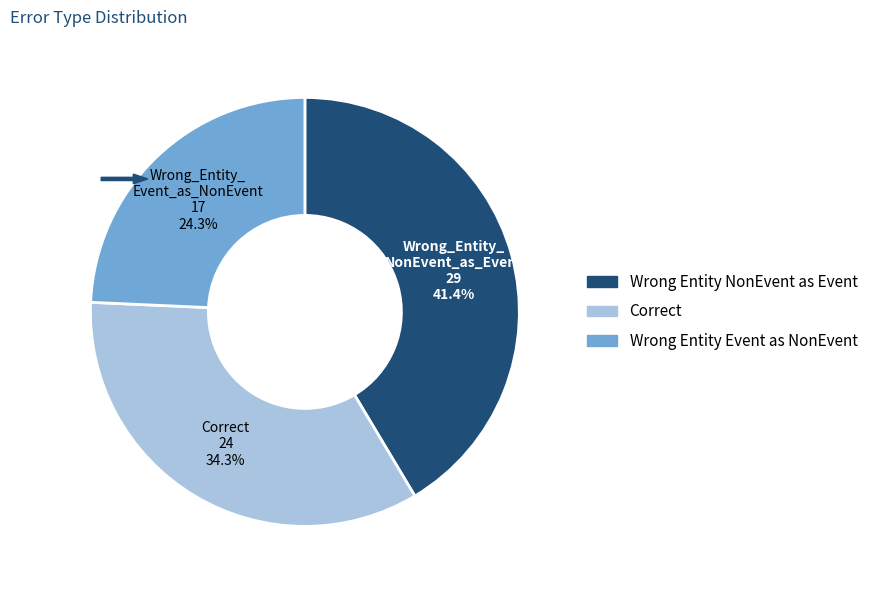

What is the change in value from Wrong_Entity_NonEvent_as_Event to Wrong_Entity_Event_as_NonEvent?

-12